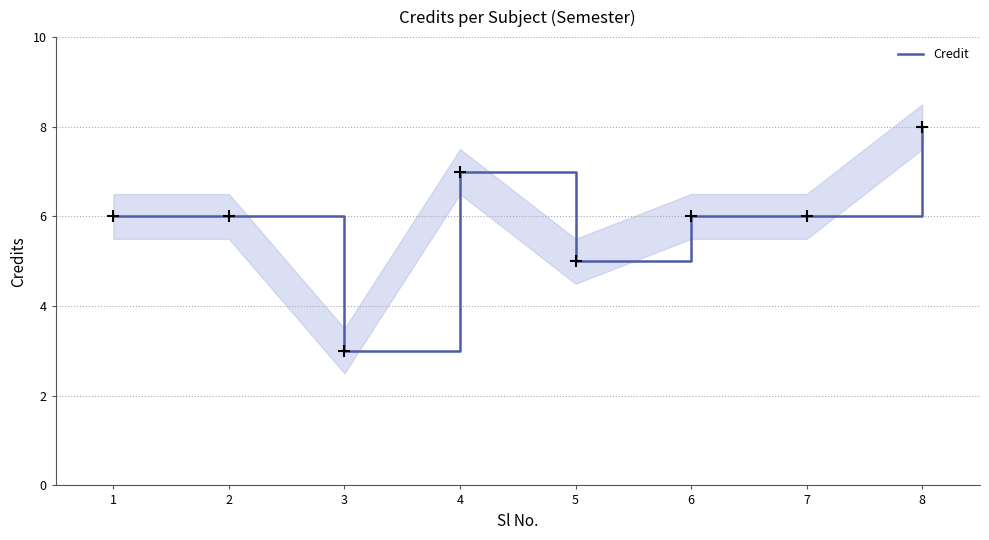

At which label does the data first exceed 6?

4